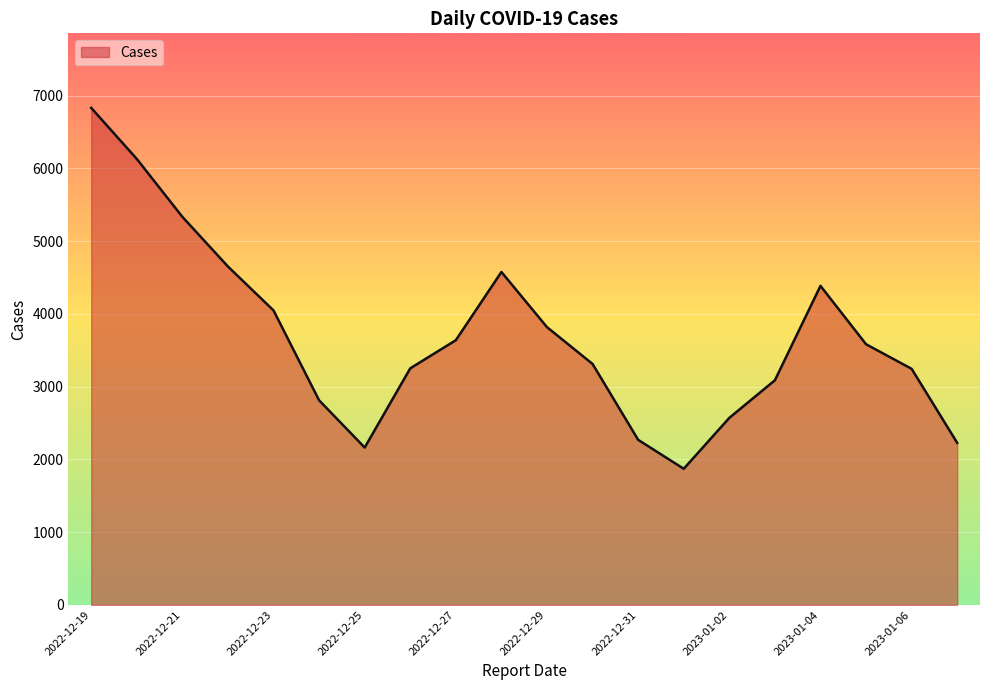

How many distinct data groups are displayed?

1